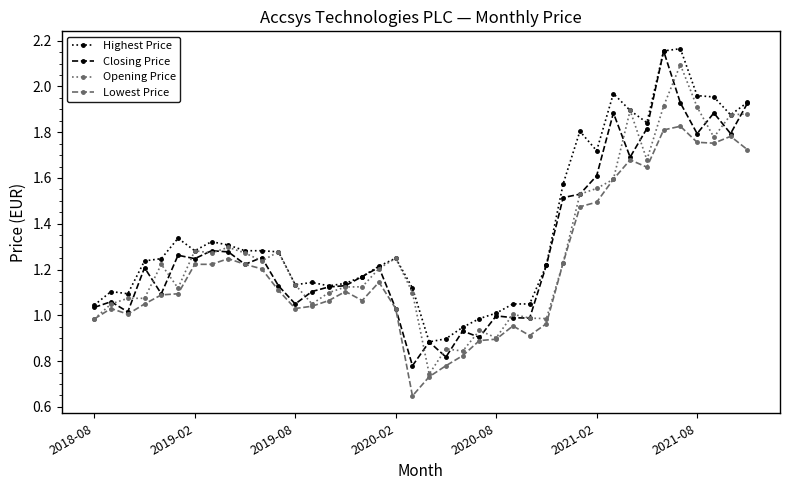

What are all the series names shown in the legend?

Highest Price, Closing Price, Opening Price, Lowest Price